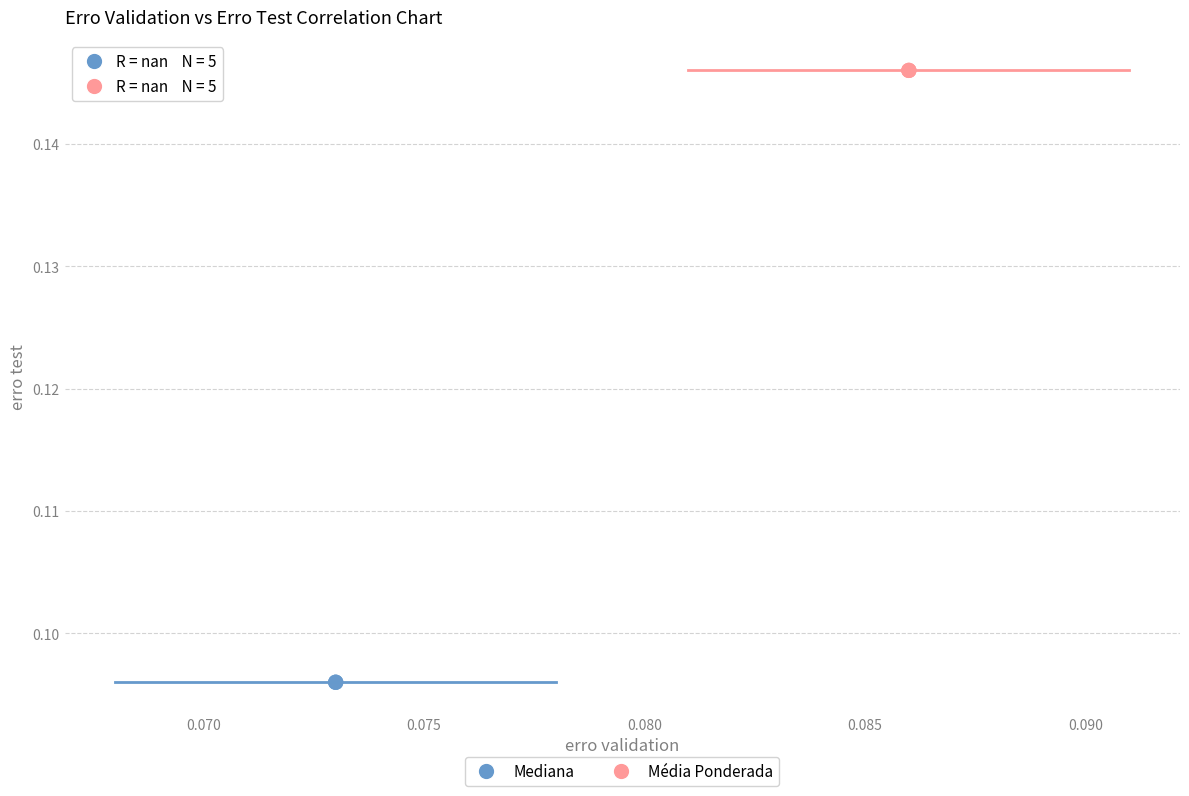

What are all the series names shown in the legend?

Mediana, Média Ponderada